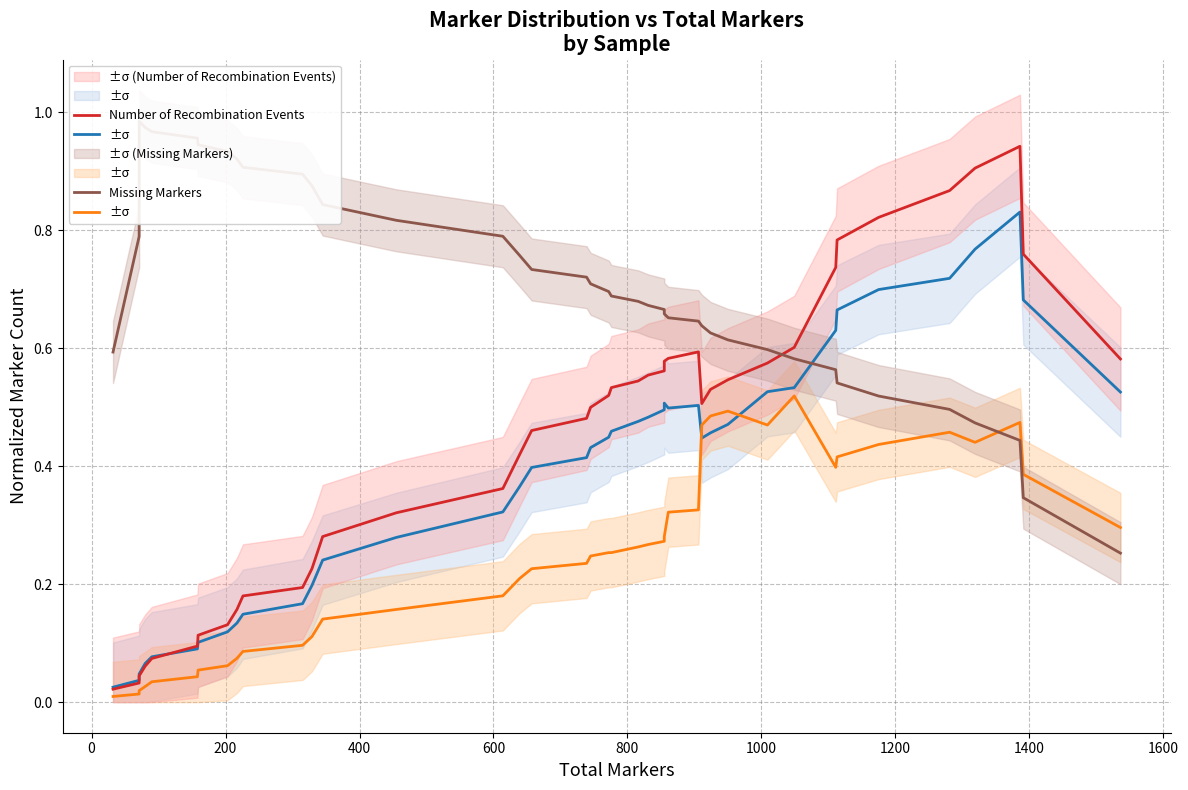

True or false: Parent 1 Shared Markers has more than 2 points higher than both neighbors.

True